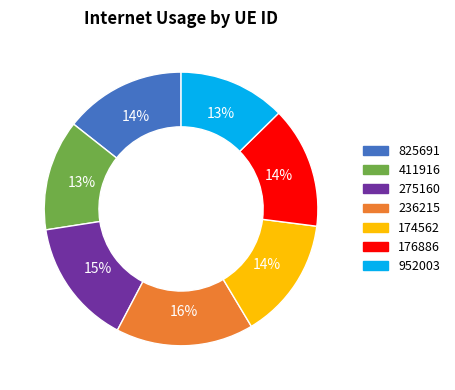

Which category has the biggest portion of the pie?

236215